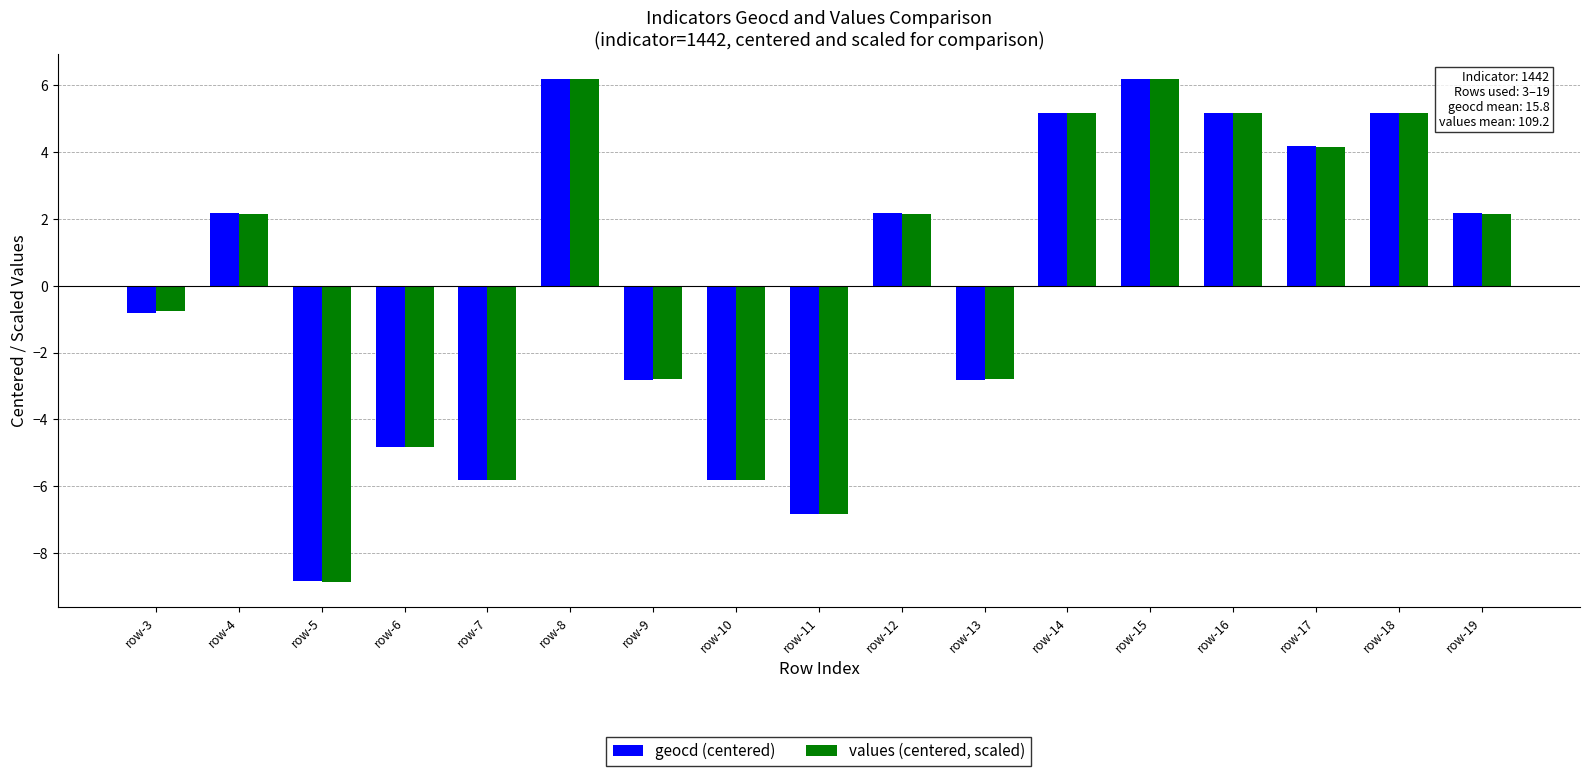

Rank the series by their maximum value, from lowest to highest.

geocd (centered), values (centered, scaled)